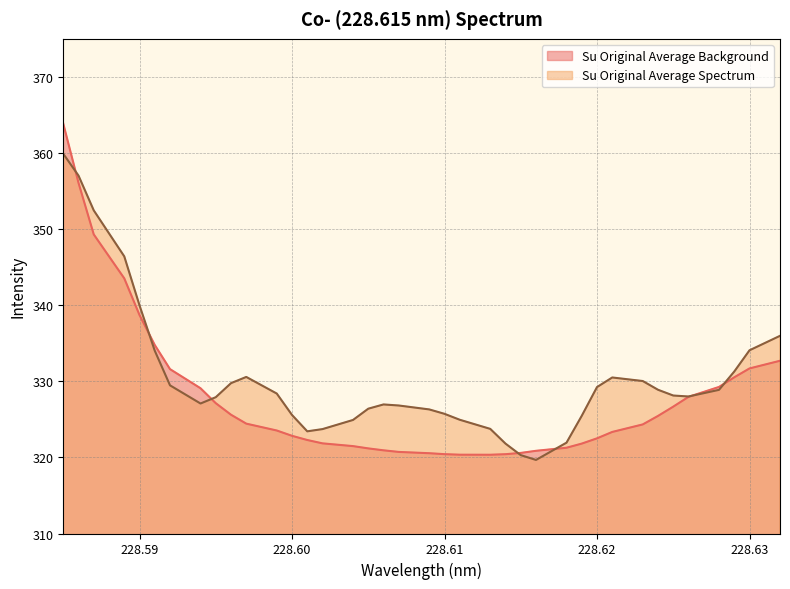

How many data points does each series have?

38